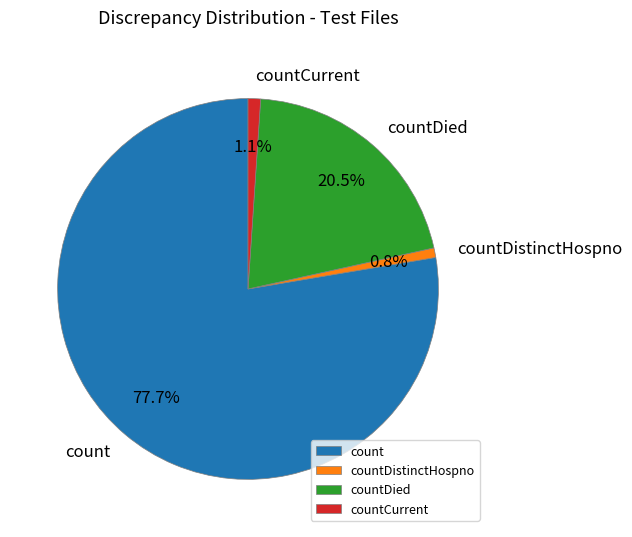

Does count represent more than half of the total?

Yes